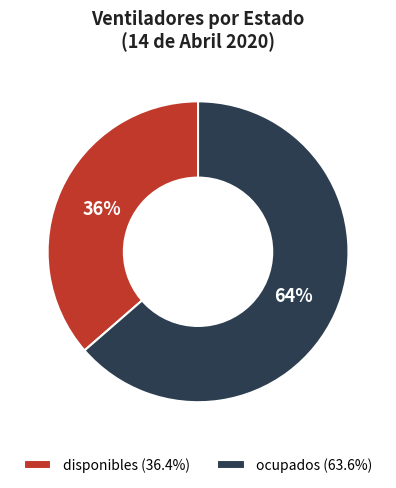

To the nearest percent, what is the average slice percentage?

50%